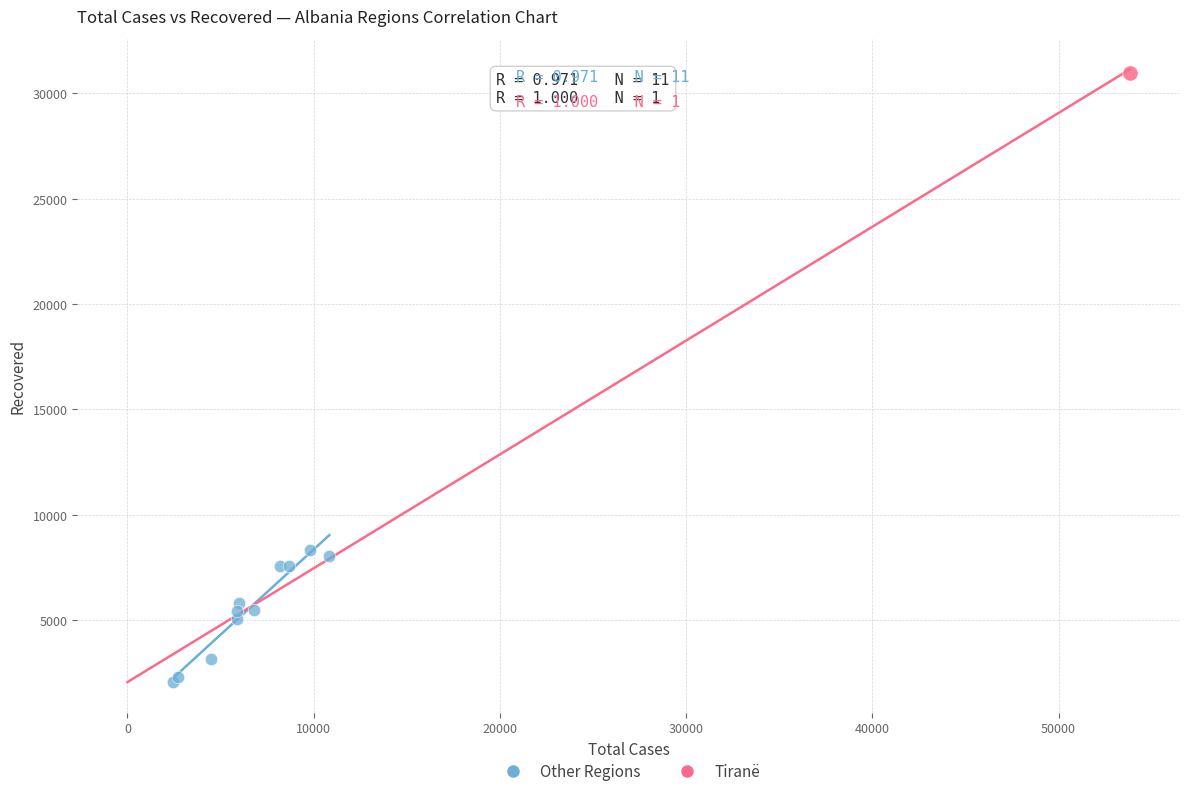

What are all the series names shown in the legend?

Other Regions, Tiranë